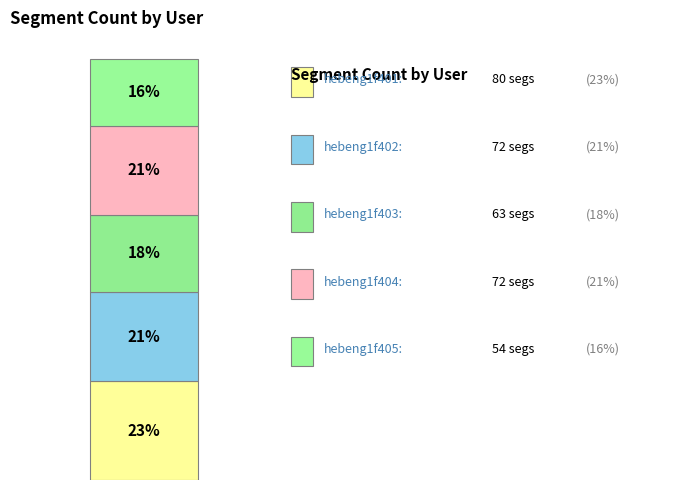

What is the total percentage of hebeng1f405 and hebeng1f402?

37.0%